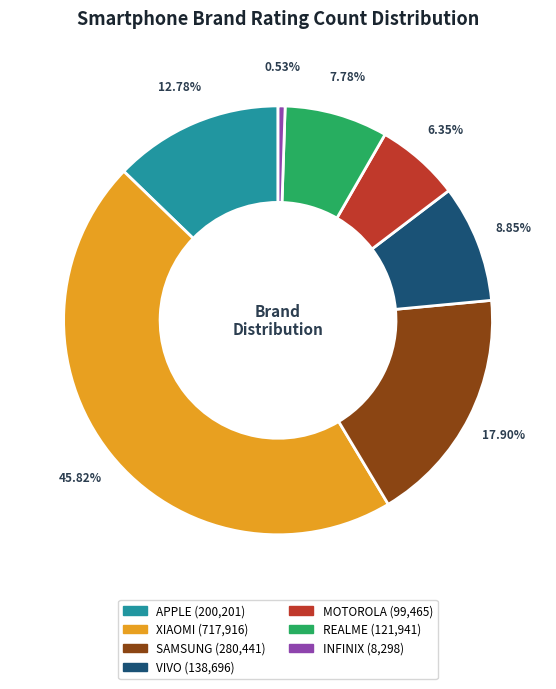

Is there any slice that represents more than half of the pie?

No